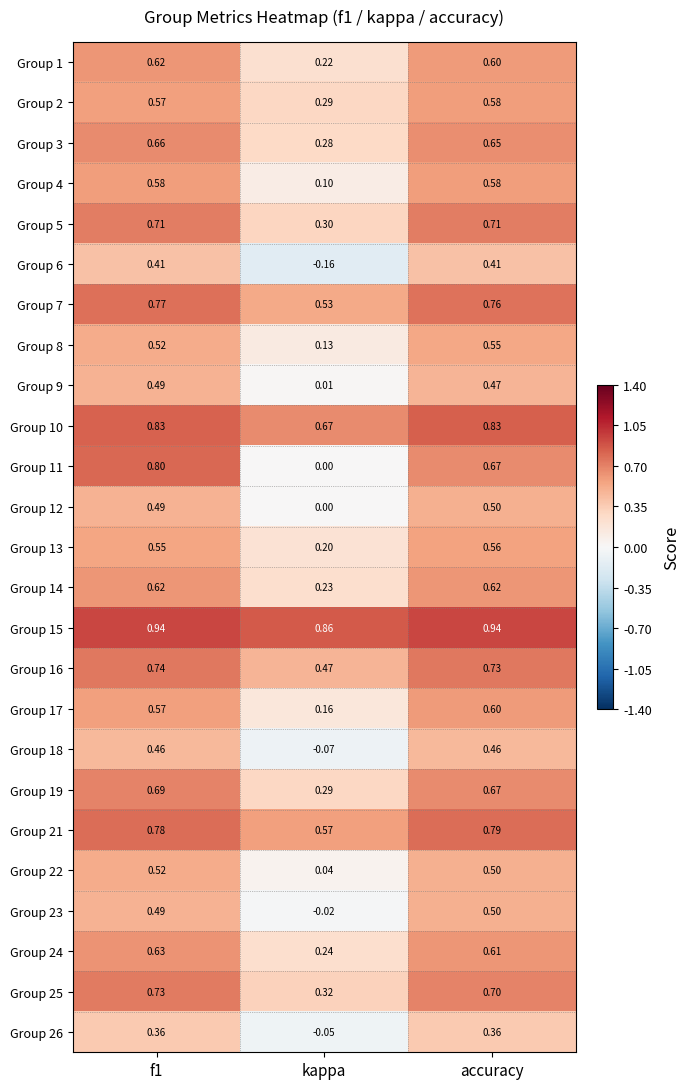

Is the value of Group 4 at kappa greater than the value of Group 24 at f1?

No